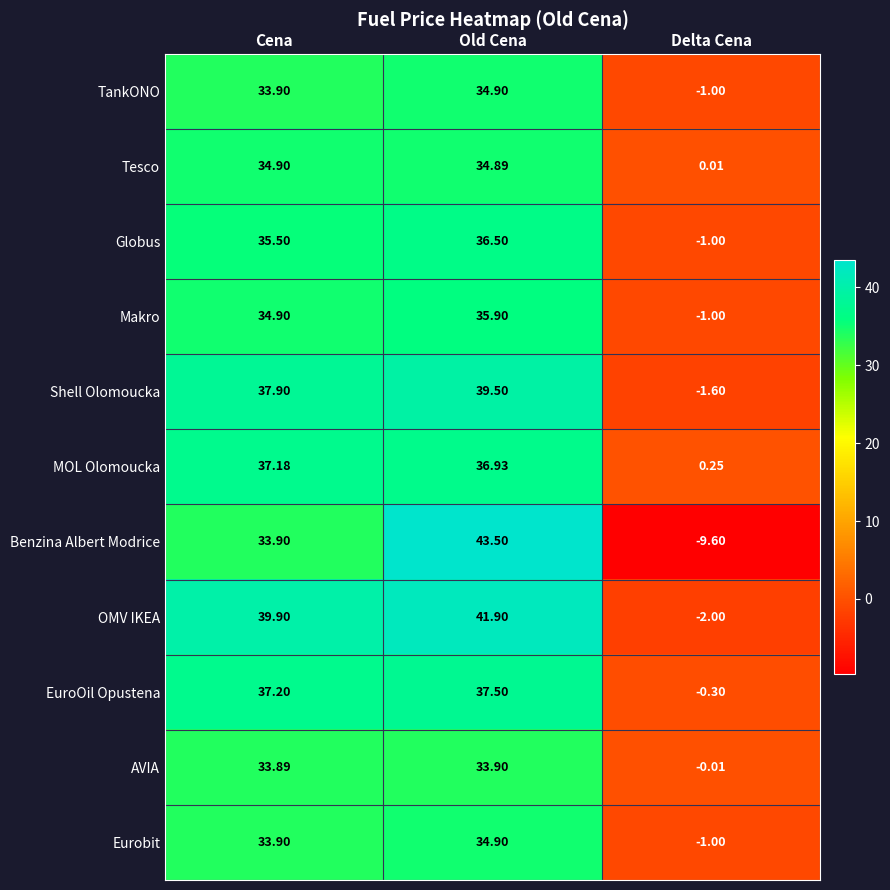

At which label is OMV IKEA closest to 19?

Cena